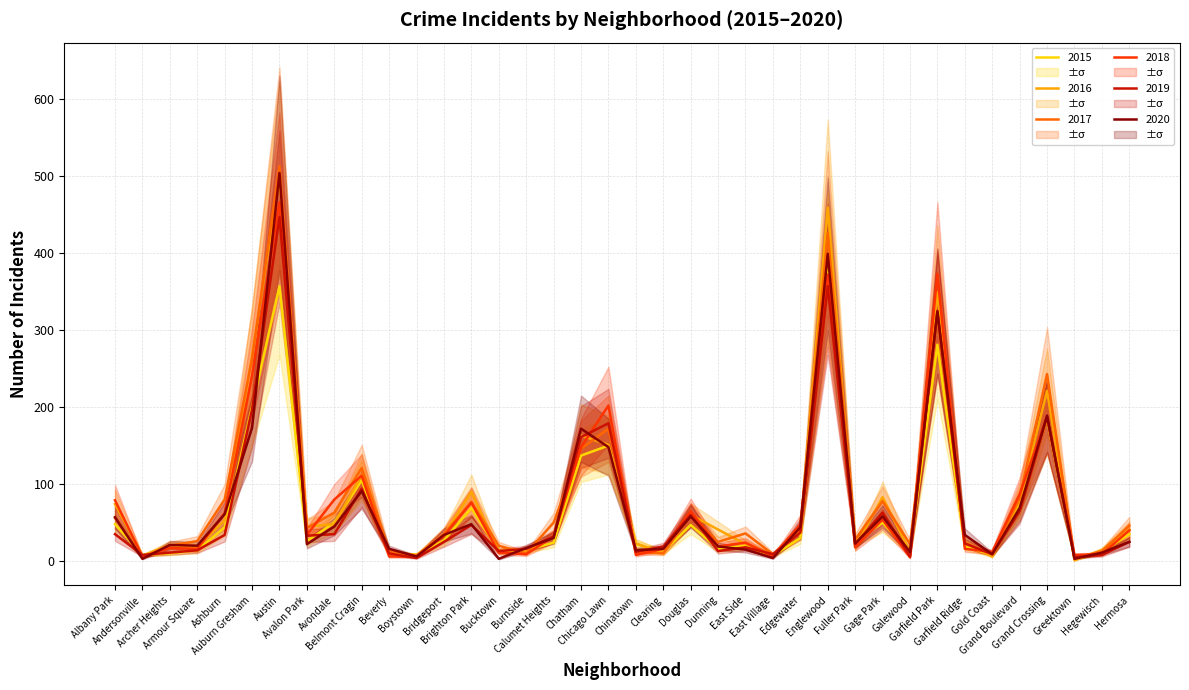

Reading left to right, transcribe all the data shown in this chart.

2015: 48	8	10	14	44	200	357	26	50	105	9	8	27	69	13	14	24	137	150	22	12	47	16	20	7	30	385	26	50	11	281	19	8	73	185	4	12	35
2016: 74	7	21	18	53	266	499	45	48	112	10	8	34	90	13	13	32	163	151	23	11	60	41	22	8	38	459	18	83	12	349	25	6	78	221	1	14	41
2017: 56	5	20	26	80	263	513	43	63	121	13	7	35	77	20	10	50	146	172	12	10	60	25	36	9	39	426	28	78	22	320	24	9	82	243	3	13	46
2018: 79	6	17	16	62	241	466	34	80	111	6	6	33	76	11	9	32	148	202	8	16	65	19	24	6	48	372	18	54	5	373	16	12	87	188	8	9	40
2019: 35	8	11	14	34	197	447	33	35	94	10	4	25	47	13	16	32	161	179	12	19	60	13	18	9	37	357	22	63	6	325	23	9	65	187	5	8	25
2020: 57	3	21	20	61	173	504	22	45	91	16	6	34	48	3	17	30	172	148	14	16	58	19	15	4	44	399	23	58	12	324	34	9	69	189	3	11	25